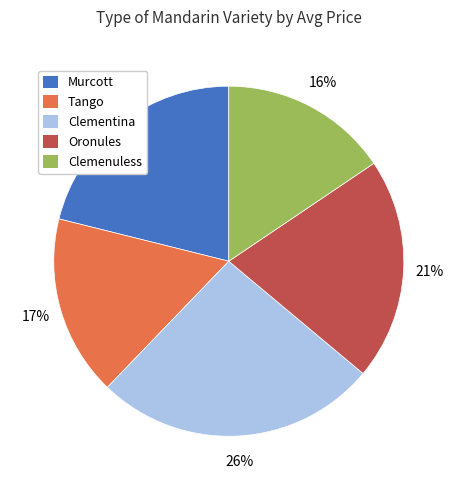

To the nearest percent, what is the average slice percentage?

20%